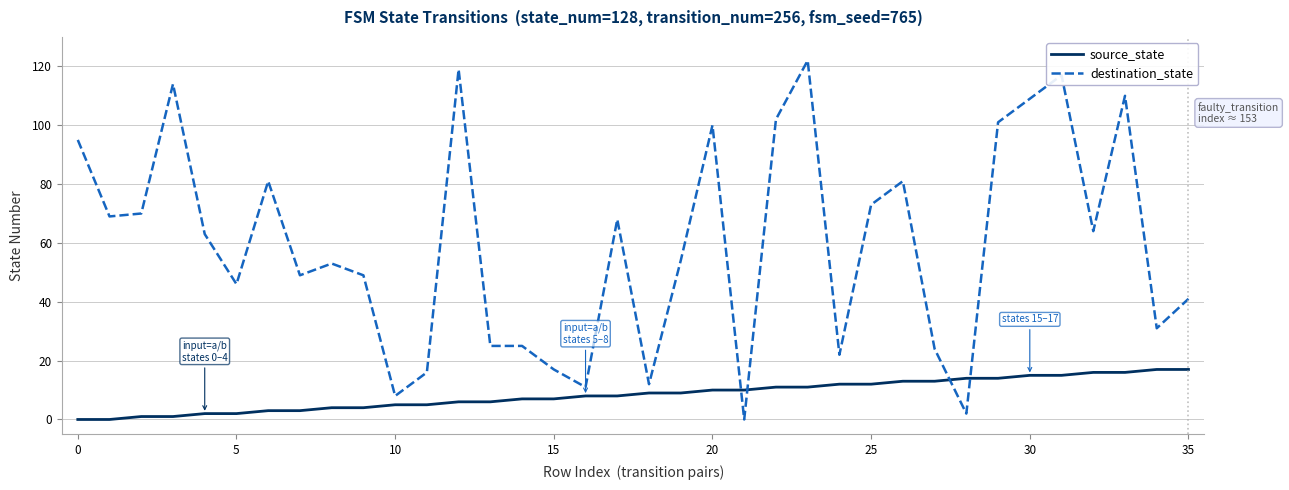

What is the difference between the maximum and minimum values in the destination_state series?

122